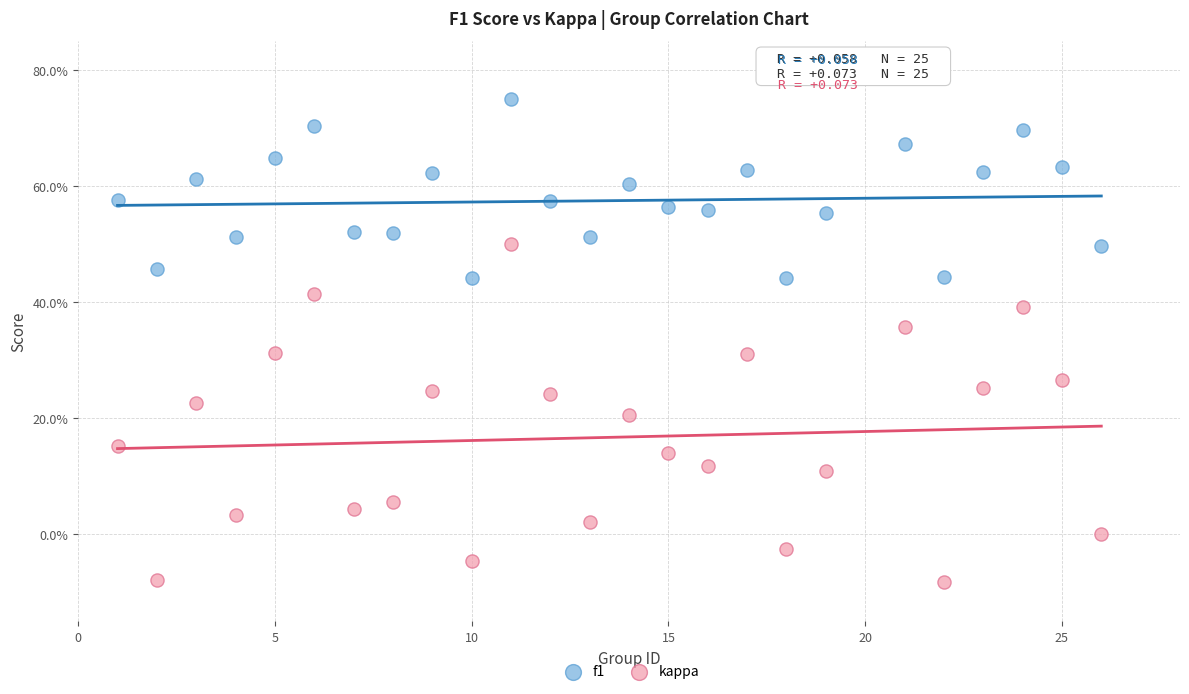

Which series reaches the minimum Y coordinate?

kappa